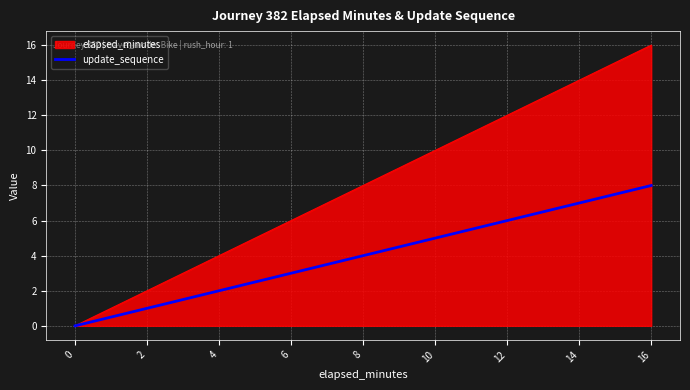

Which category has the highest value across all series?

16